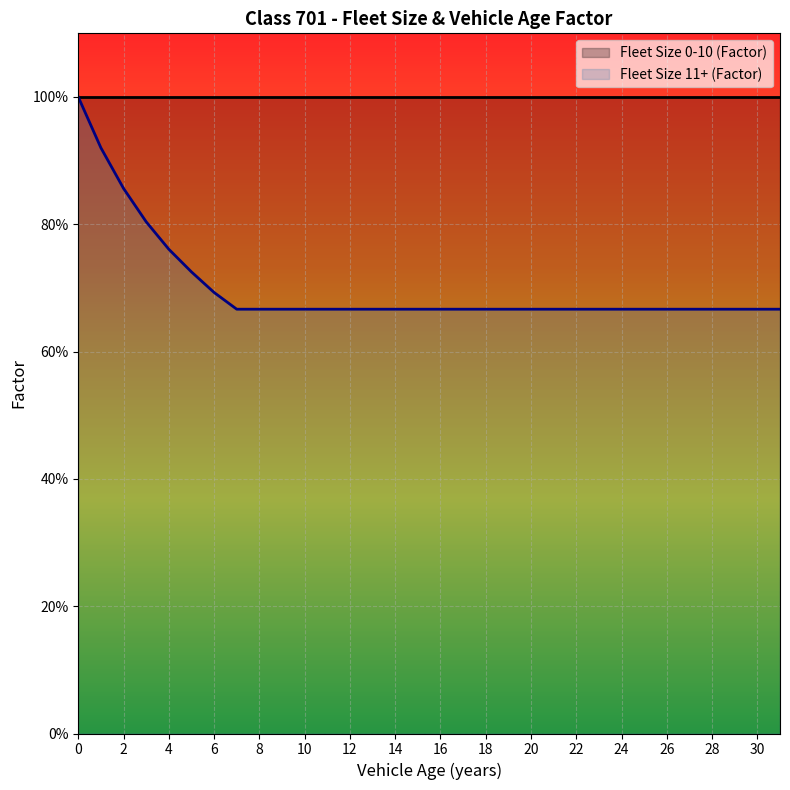

Is it true that the value at 0 is 1.3?

False